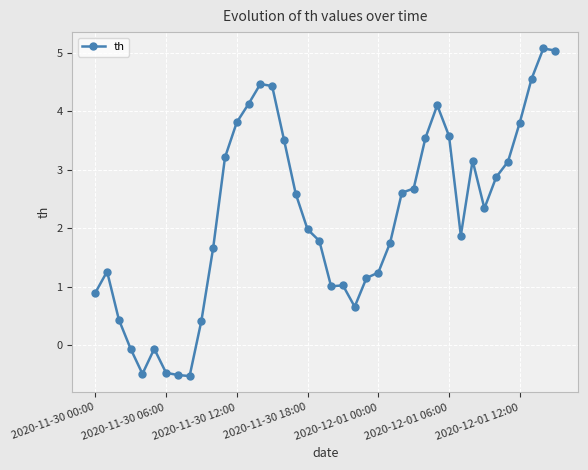

What is the minimum value shown in the chart?

-0.5